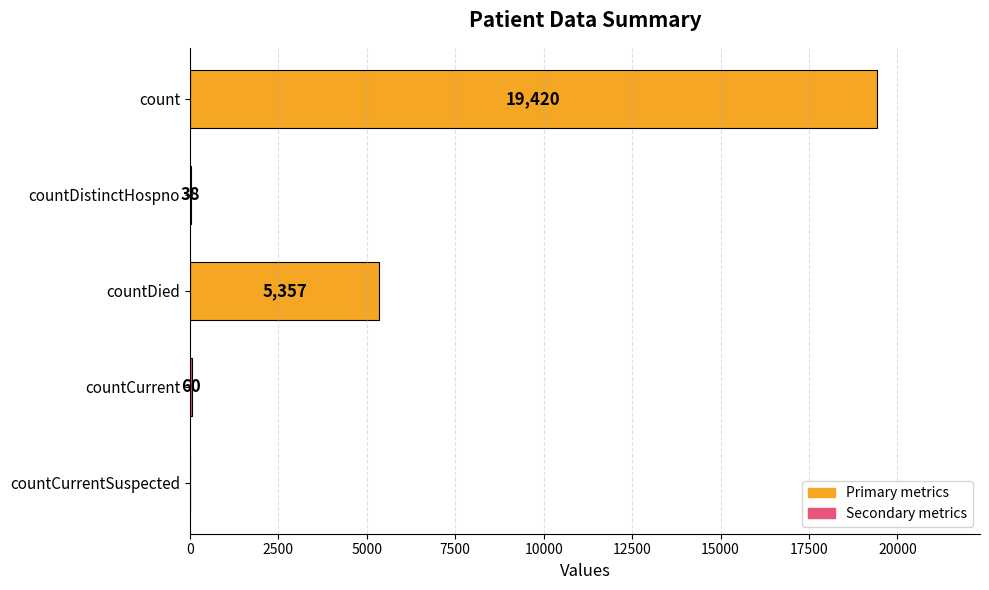

Is it true that the value at countDied is 9288?

False